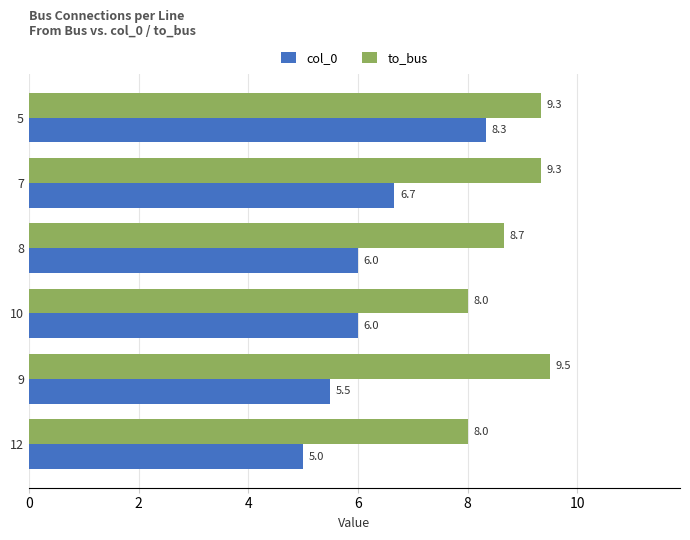

True or false: to_bus has a value of 9.5 at 9.

True